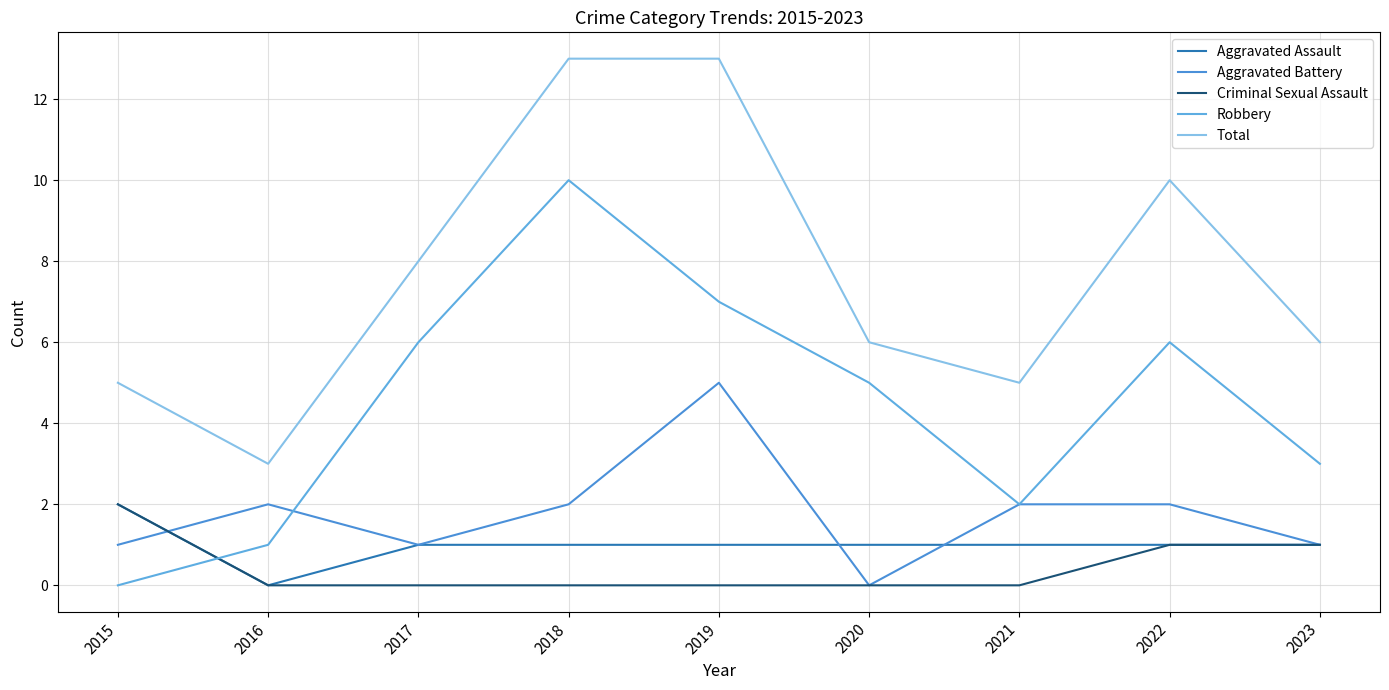

Does the chart have visible grid lines?

Yes